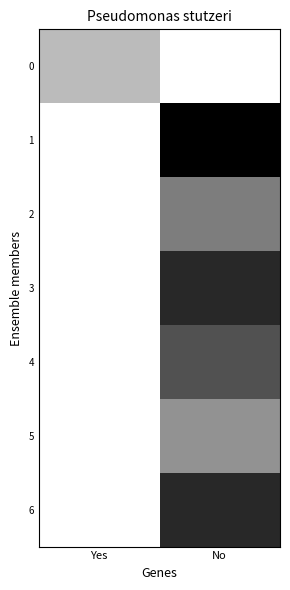

Reading left to right, list all the values displayed in this chart.

0: Yes=0.7	No=1.0
1: Yes=1.0	No=0.0
2: Yes=1.0	No=0.5
3: Yes=1.0	No=0.2
4: Yes=1.0	No=0.3
5: Yes=1.0	No=0.6
6: Yes=1.0	No=0.2